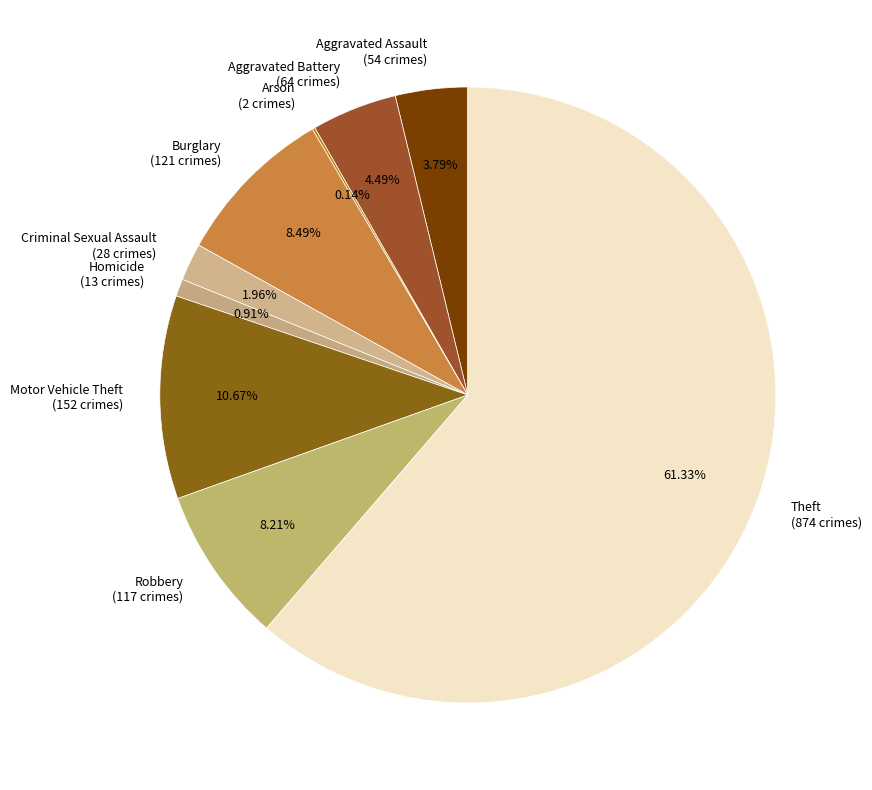

What portion of the pie excludes Burglary?

91.5%